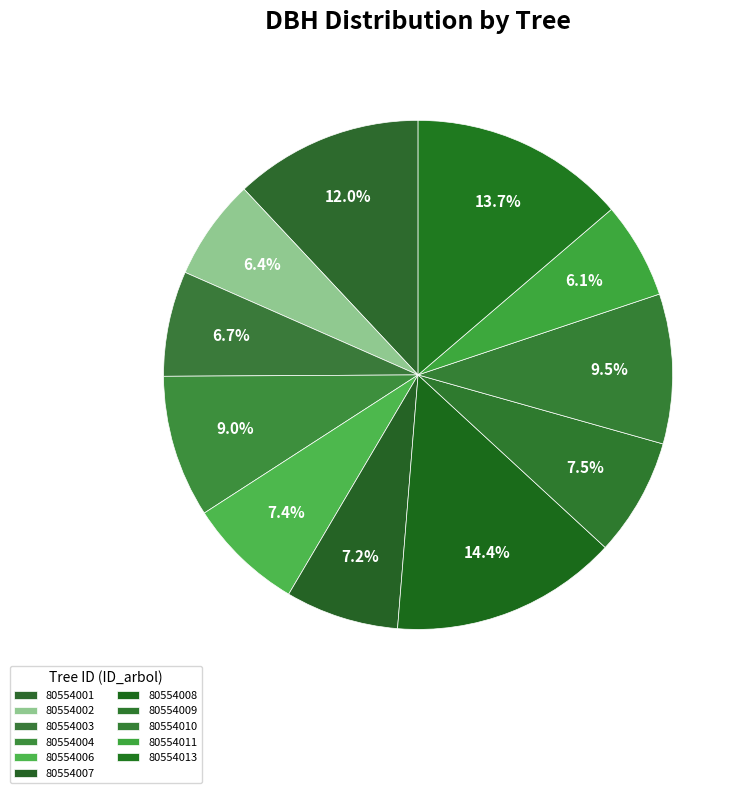

Rank the categories by value from lowest to highest.

80554011, 80554002, 80554003, 80554007, 80554006, 80554009, 80554004, 80554010, 80554001, 80554013, 80554008